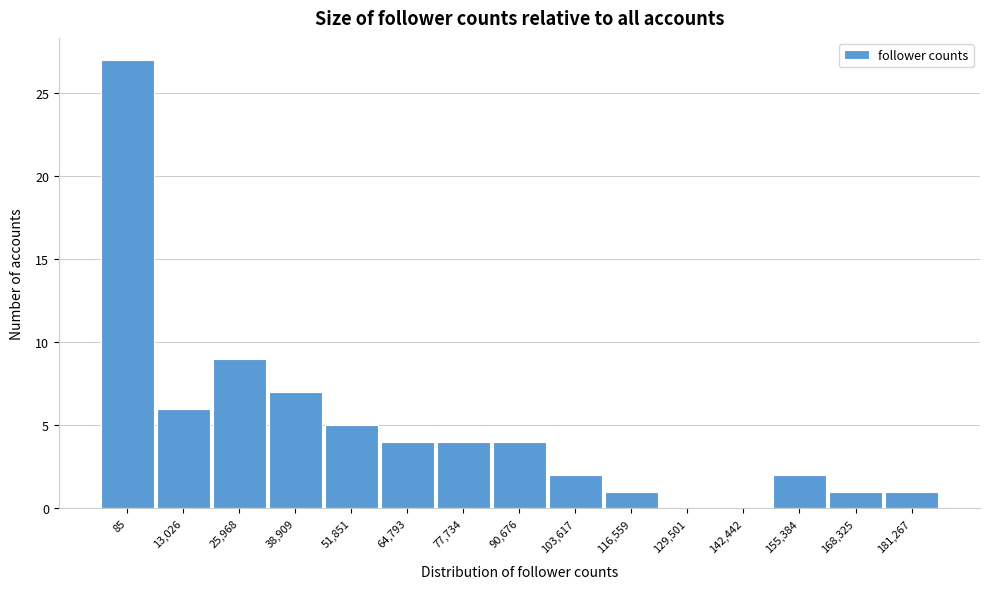

Reading left to right, transcribe all the data shown in this chart.

85=27	13,026=6	25,968=9	38,909=7	51,851=5	64,793=4	77,734=4	90,676=4	103,617=2	116,559=1	129,501=0	142,442=0	155,384=2	168,325=1	181,267=1